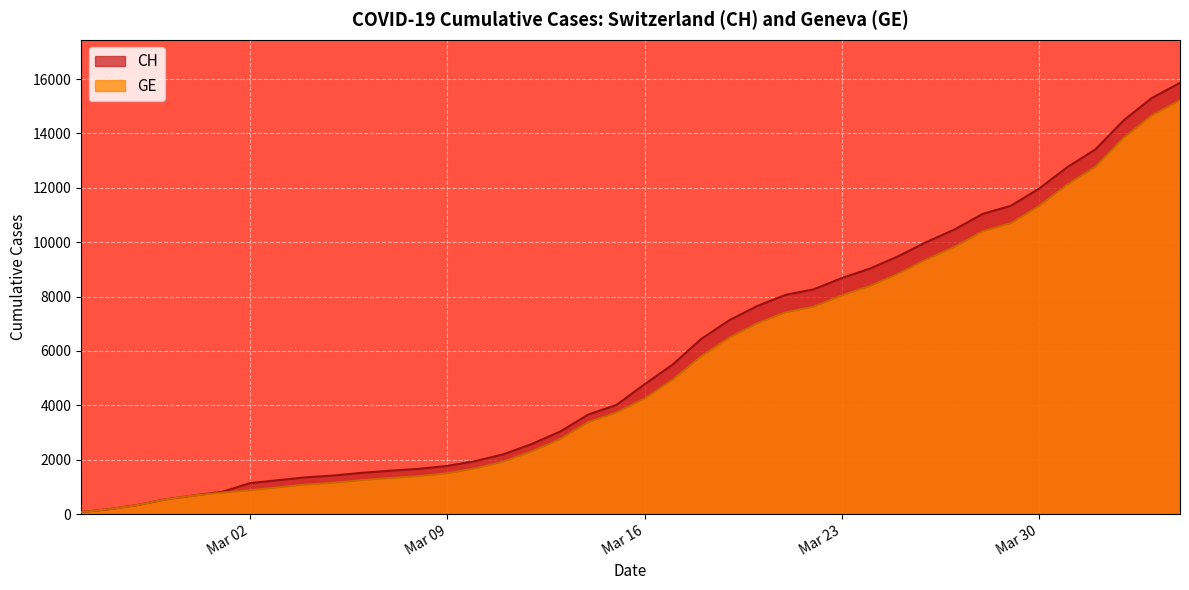

Read the CH value at Mar 16.

4775